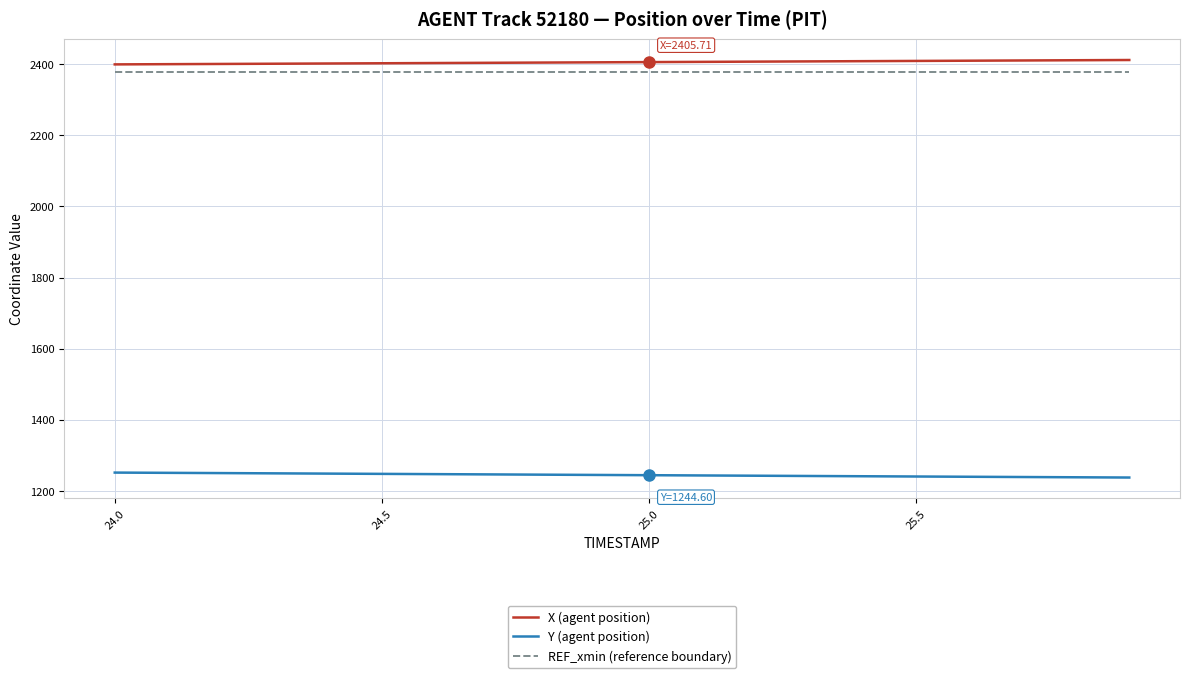

What is the greatest value displayed?

2411.6